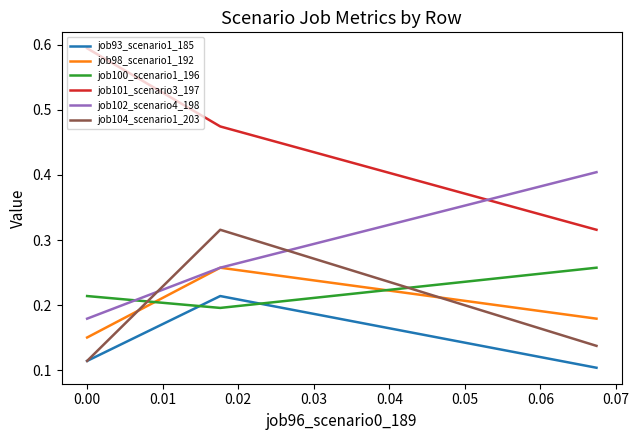

How many series are shown in this chart?

6